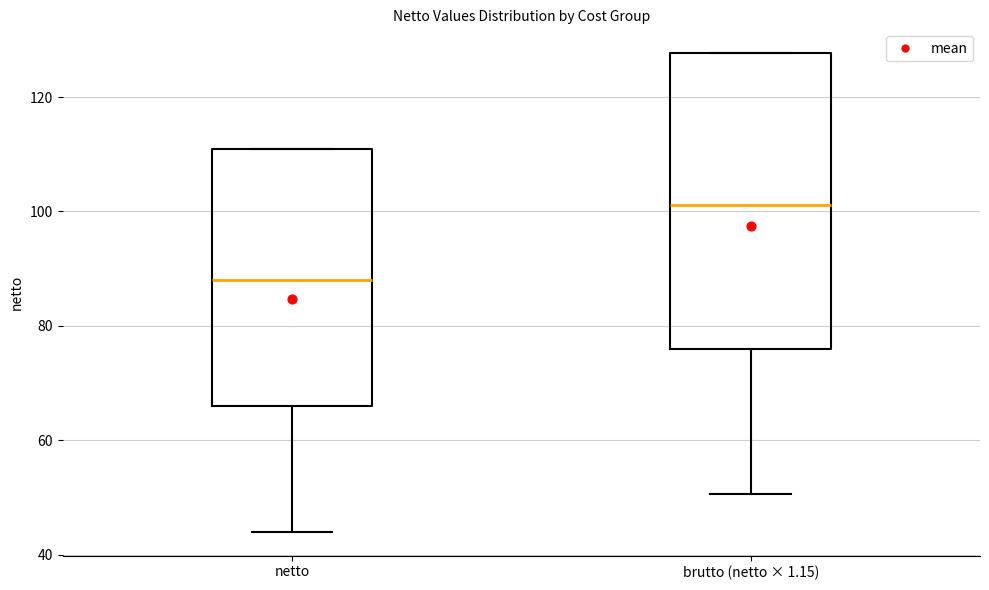

Where is the lower edge of the box for brutto (netto × 1.15) on the y-axis? The values are not printed on the chart, so give them approximately, as read against the axis.

76